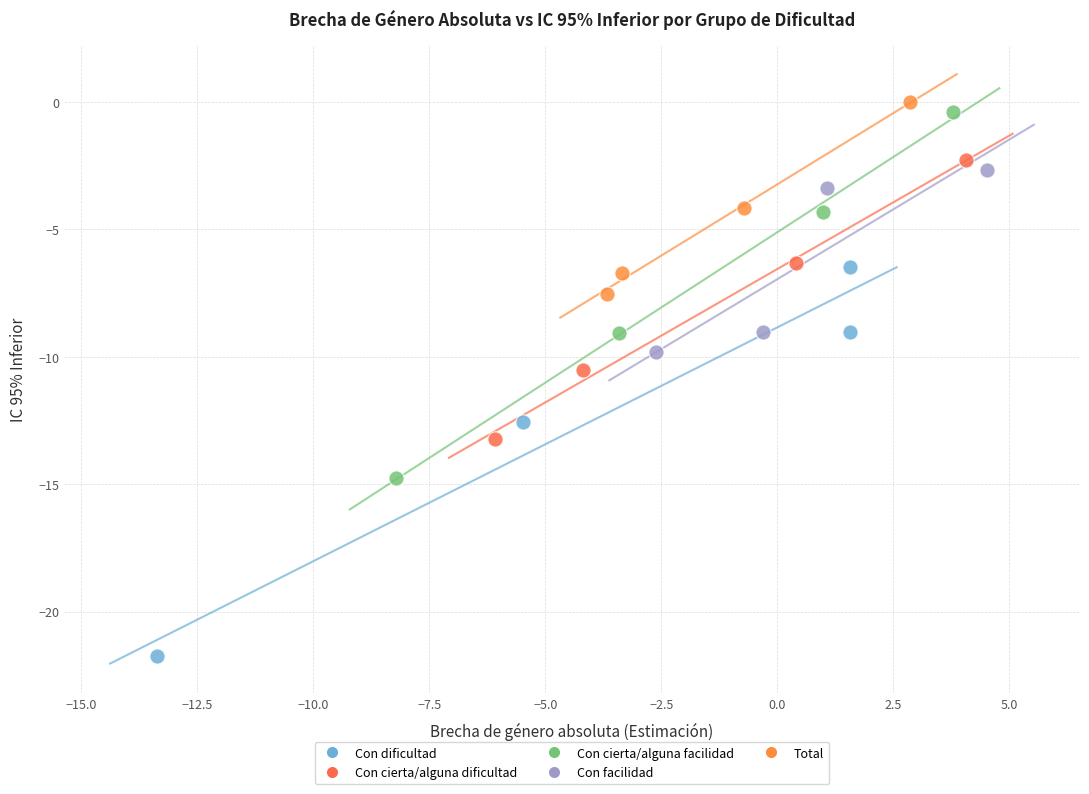

Which series contains the highest Y value?

Total